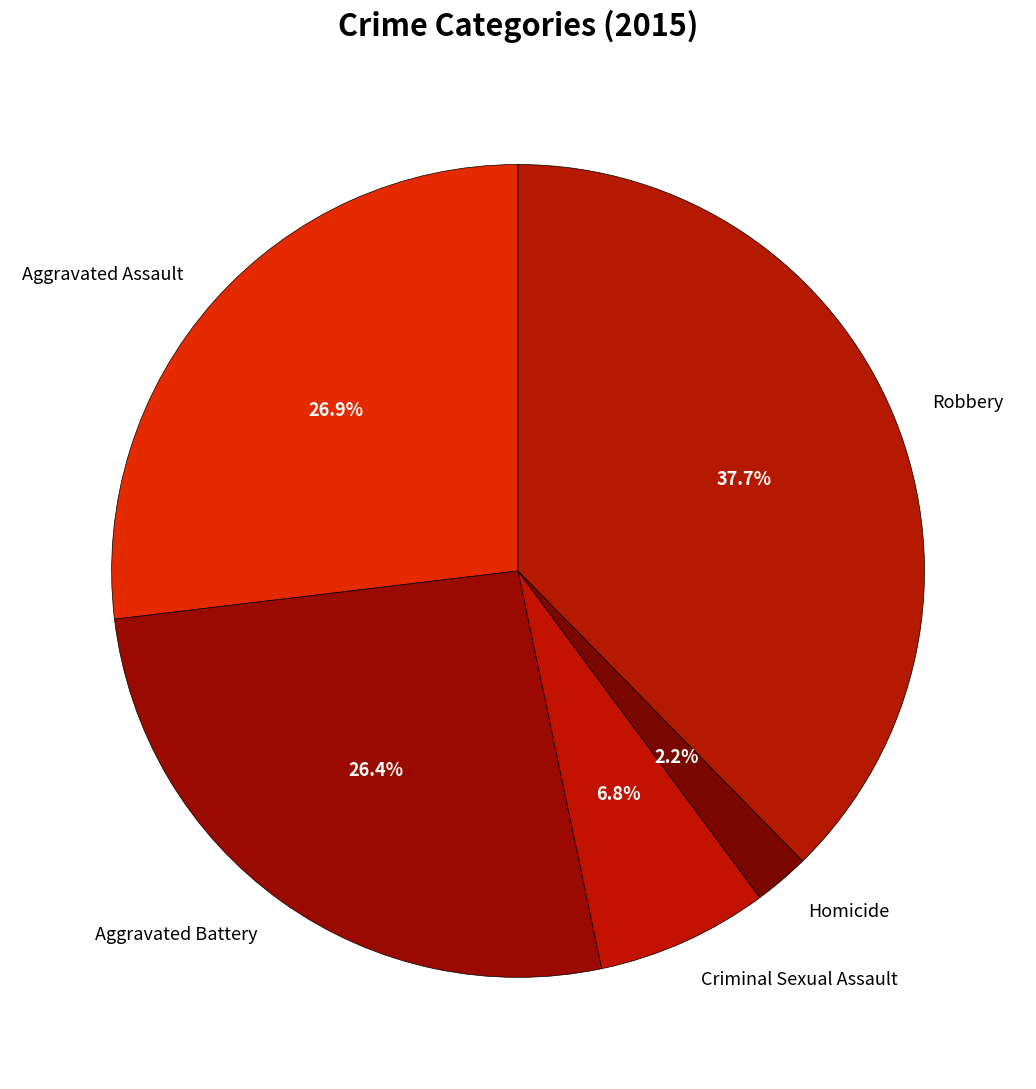

The Homicide slice represents 2% of the pie. True or false?

True